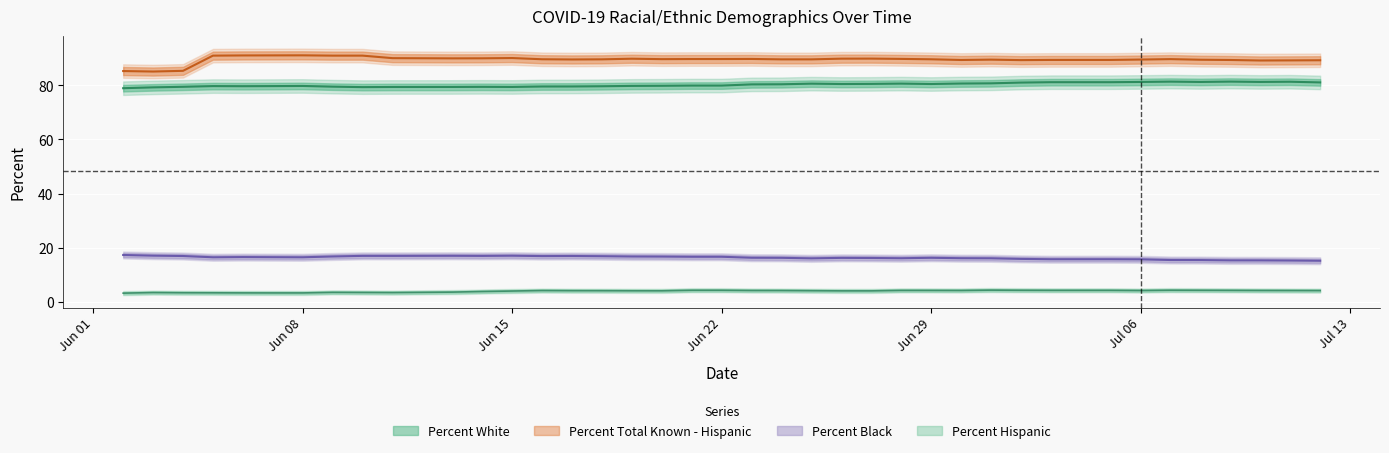

Where is Percent Hispanic nearest to the value 3?

2020-06-02